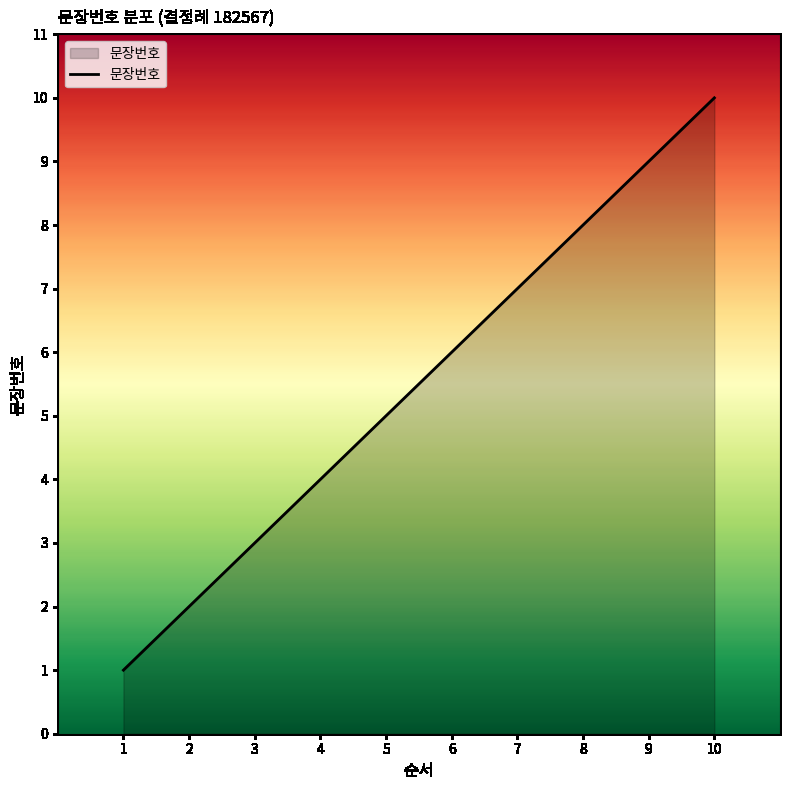

At which category does the chart reach its peak across all series?

10